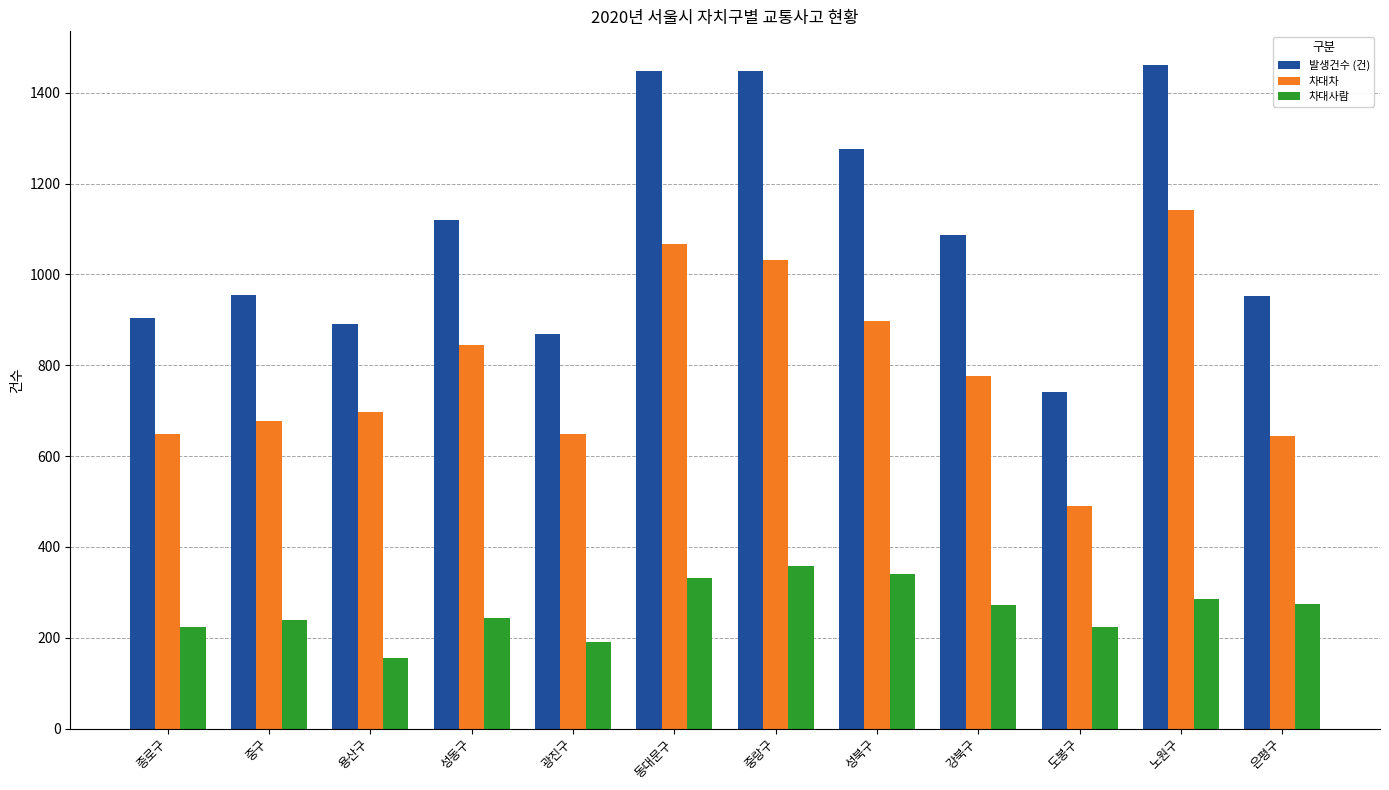

What is the label of the 9th bar from the left?

강북구